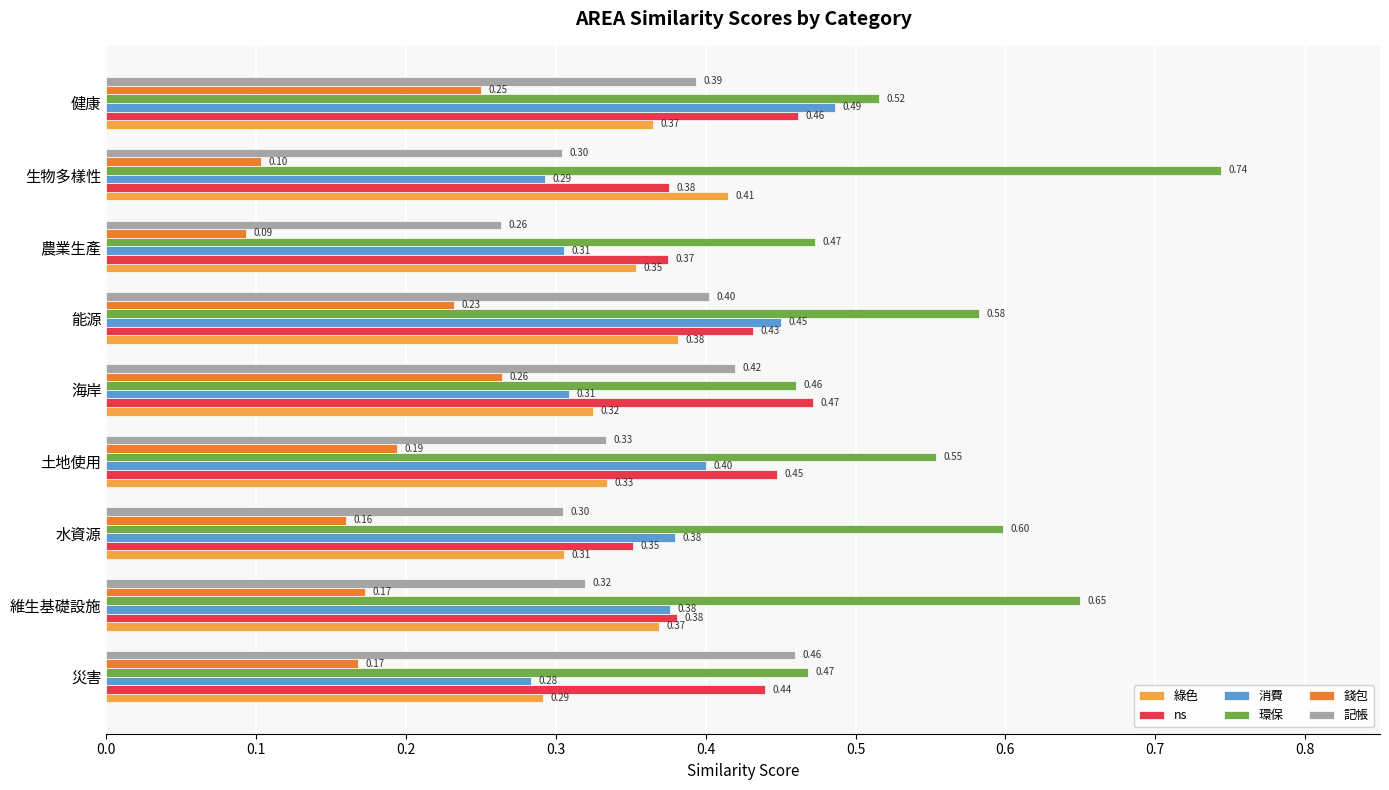

Which category has the lowest value across all series?

農業生產